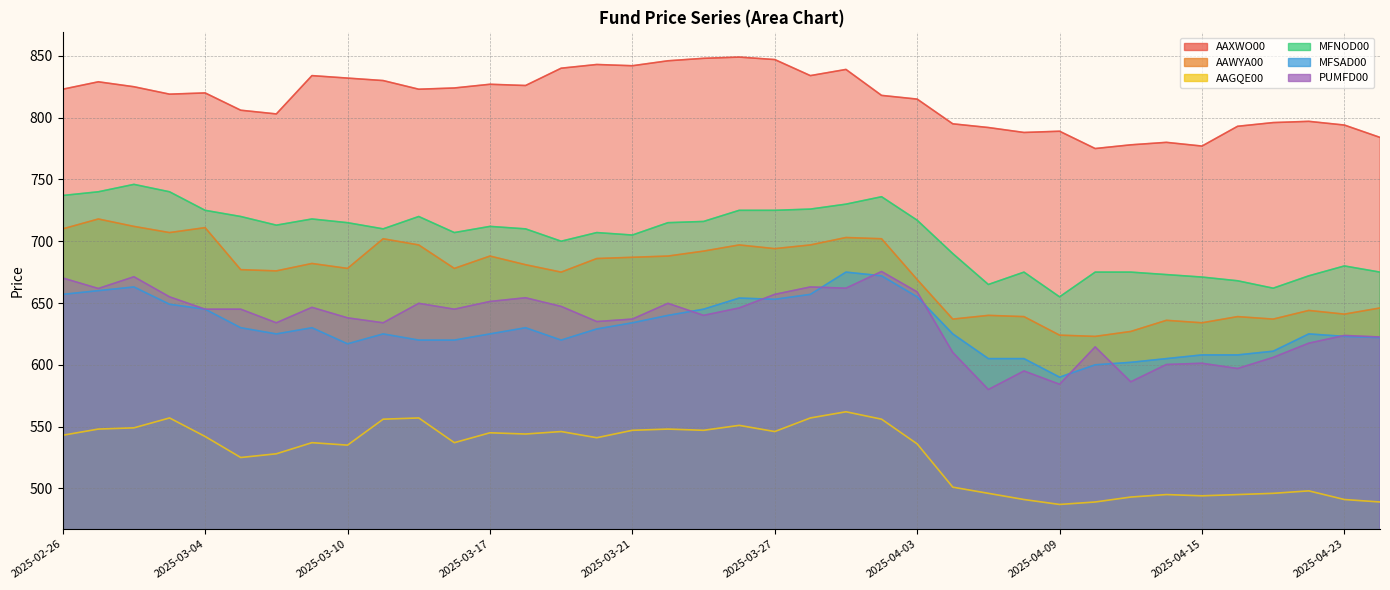

The AAGQE00 series shows 217.5 at 2025-03-05. True or false?

False